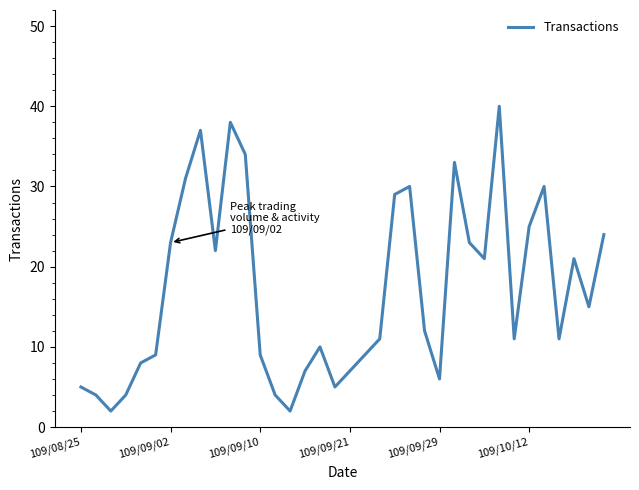

Does the chart have visible grid lines?

No